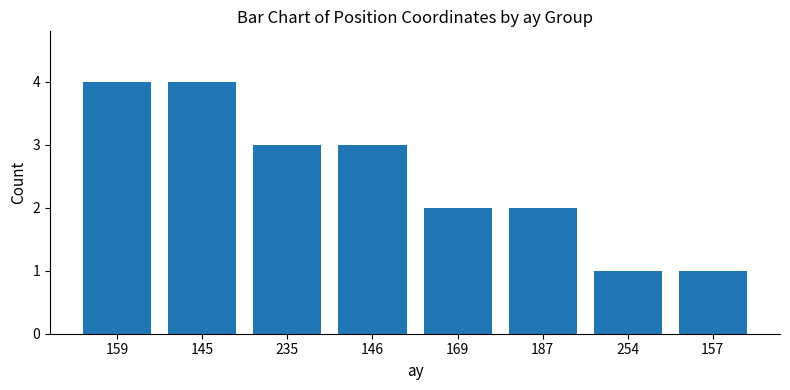

What is the change in value from 146 to 157?

-2